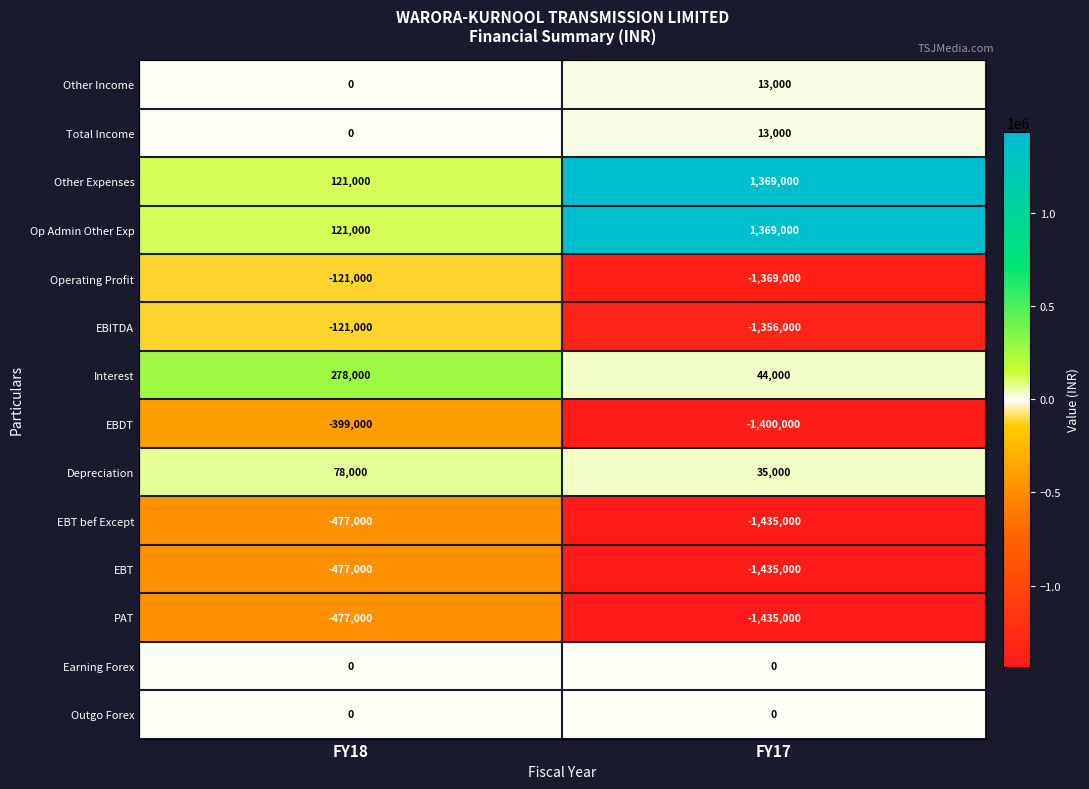

Which label corresponds to the largest value in the chart?

FY17